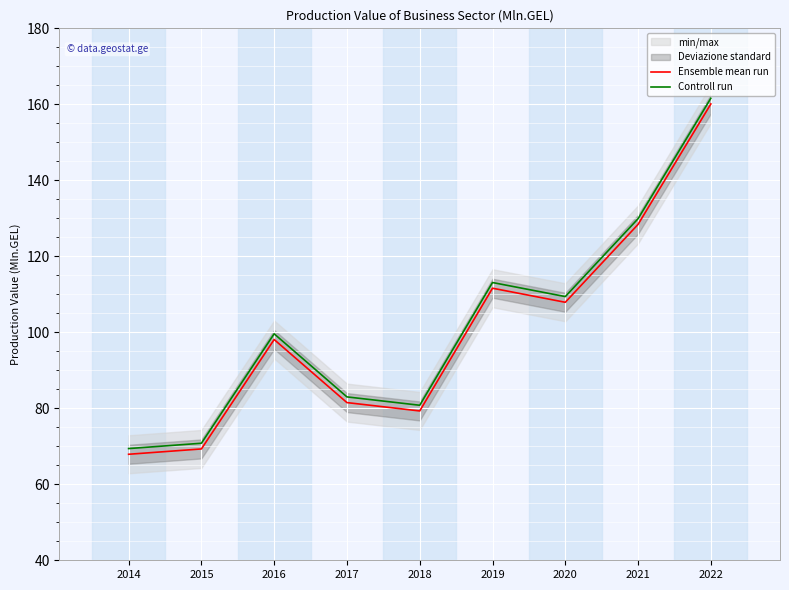

Does the chart display data point markers on the line(s)?

No